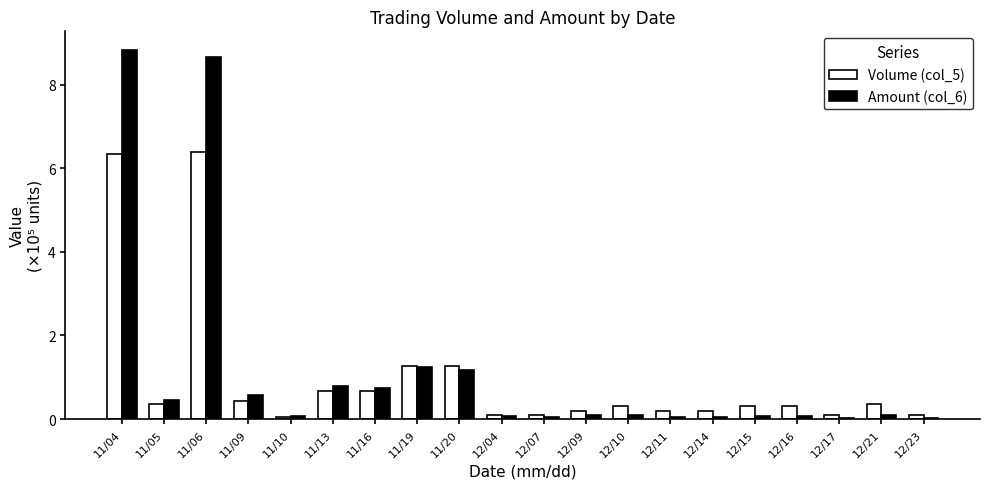

Which series changed the most between 11/06 and 11/13?

Amount (col_6)